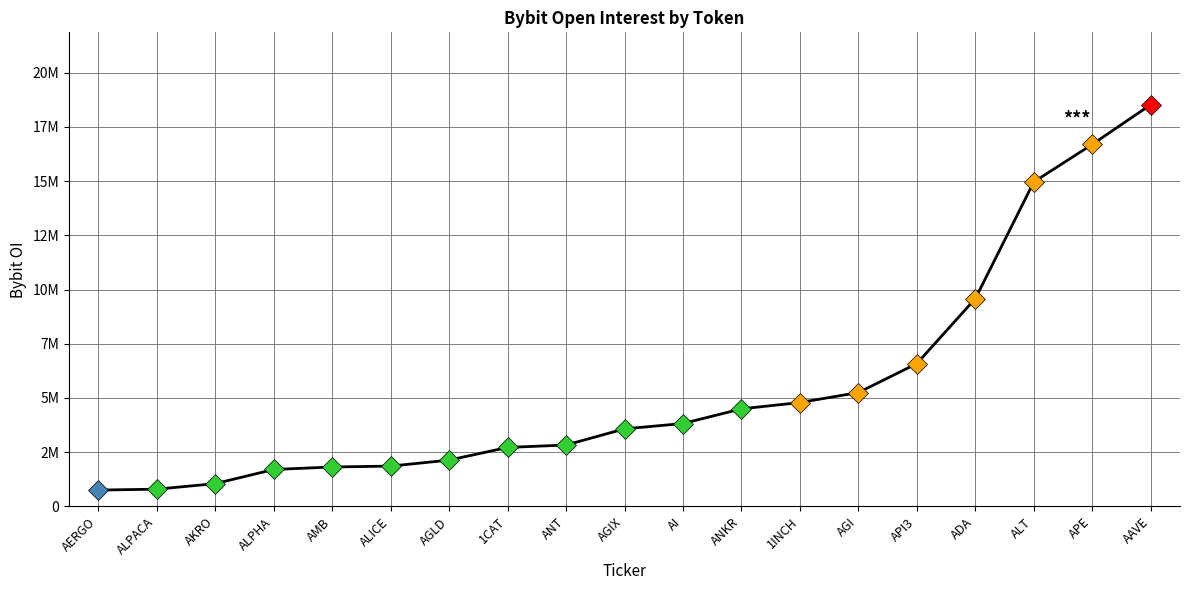

Does the chart display data point markers on the line(s)?

No